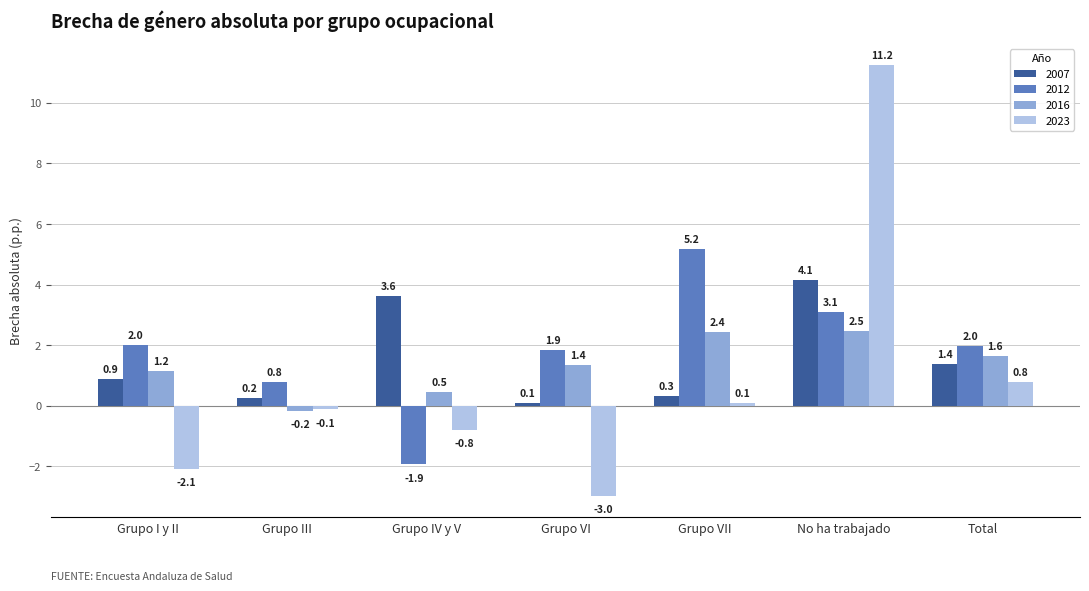

At which label is 2023 closest to 4?

Total